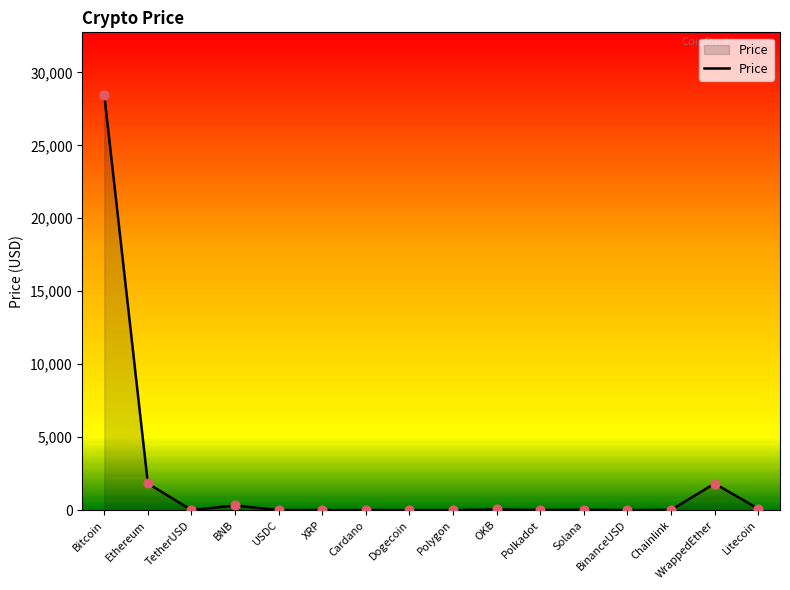

Approximately how many times larger is the value at OKB compared to TetherUSD?

41.7